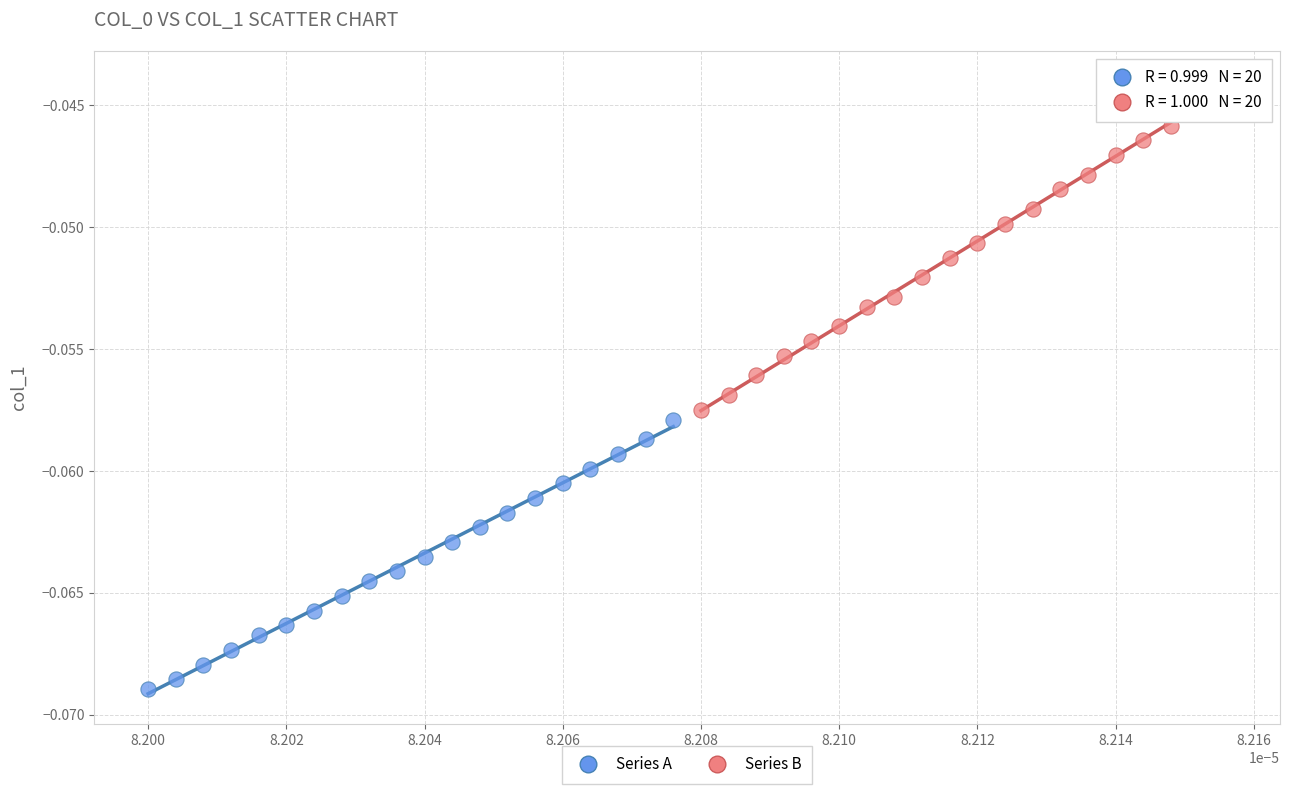

Which series contains the lowest Y value?

Series A